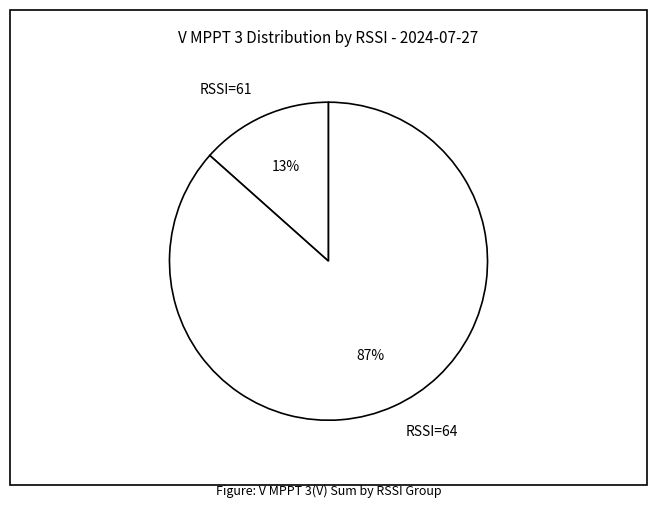

Rank the categories by value from highest to lowest.

RSSI=64, RSSI=61